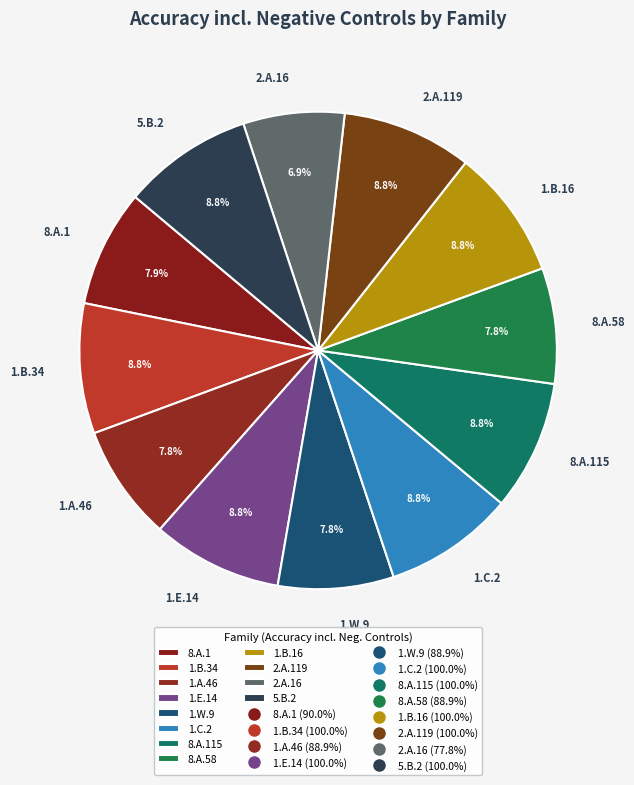

Approximately how many times larger is the value at 8.A.58 compared to 1.B.16?

0.9